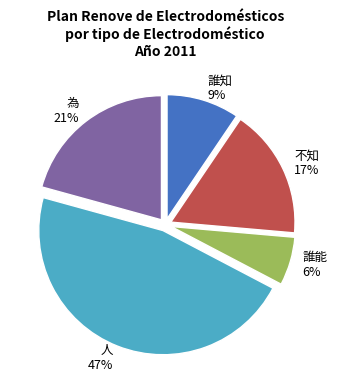

Count the number of slices in the pie.

5